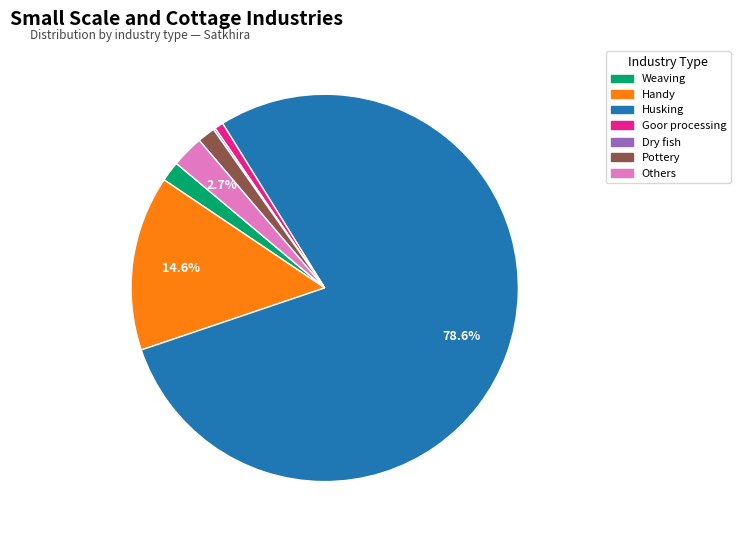

Does Others represent more than half of the total?

No